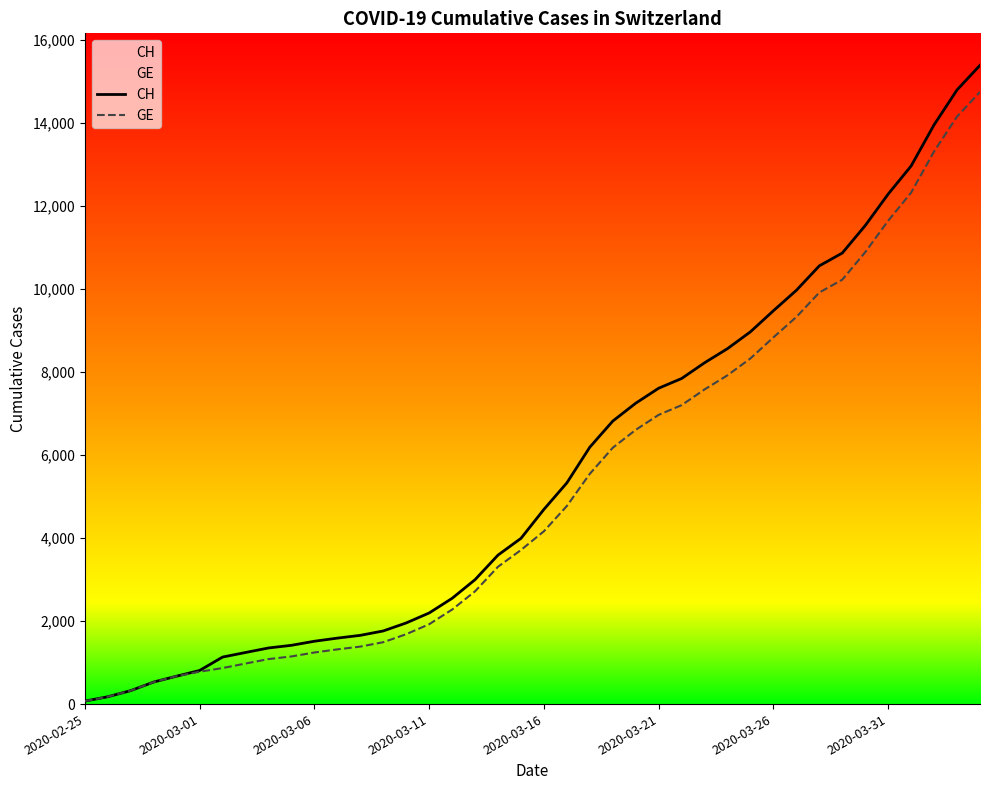

True or false: CH and GE cross at least once.

False